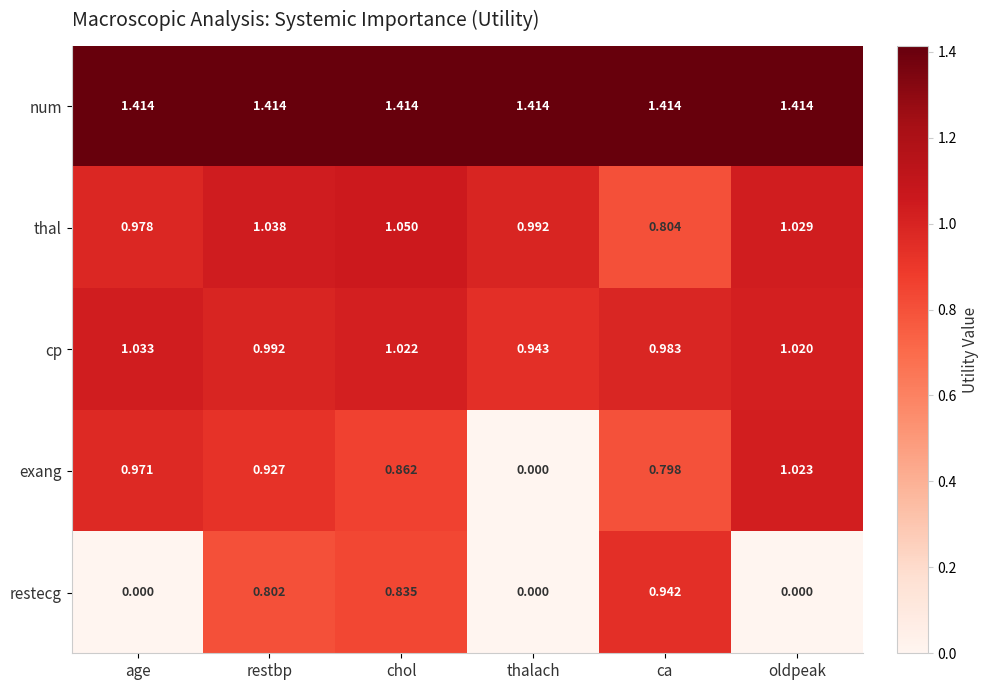

Between restbp and oldpeak, which series saw the biggest shift?

restecg